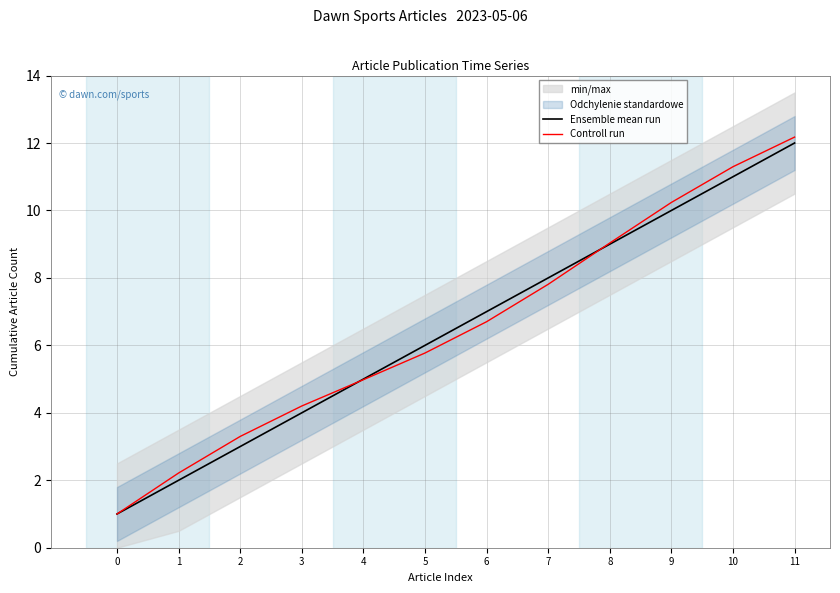

Reading left to right, list all the values displayed in this chart.

Ensemble mean run: 1.0	2.0	3.0	4.0	5.0	6.0	7.0	8.0	9.0	10.0	11.0	12.0
Controll run: 1.0	2.2	3.3	4.2	5.0	5.8	6.7	7.8	9.0	10.2	11.3	12.2